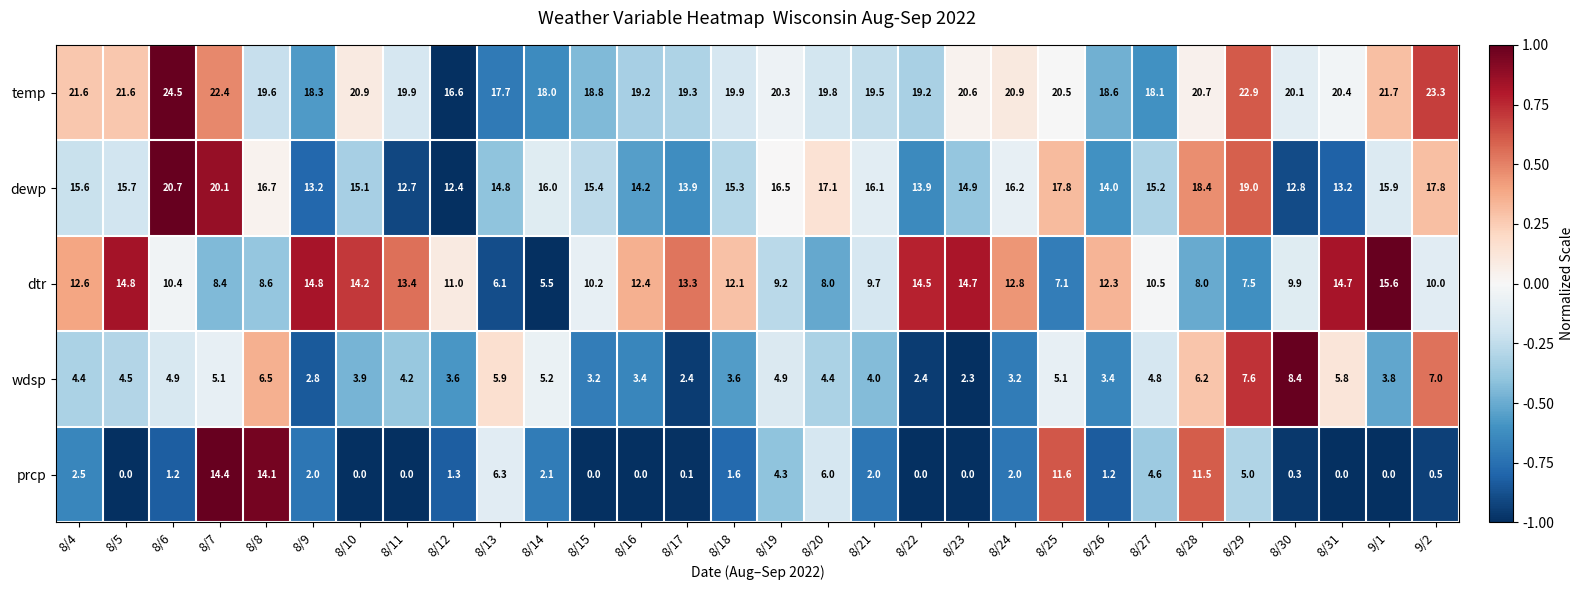

Rank the series at 8/27 from lowest to highest value.

prcp, wdsp, dtr, dewp, temp